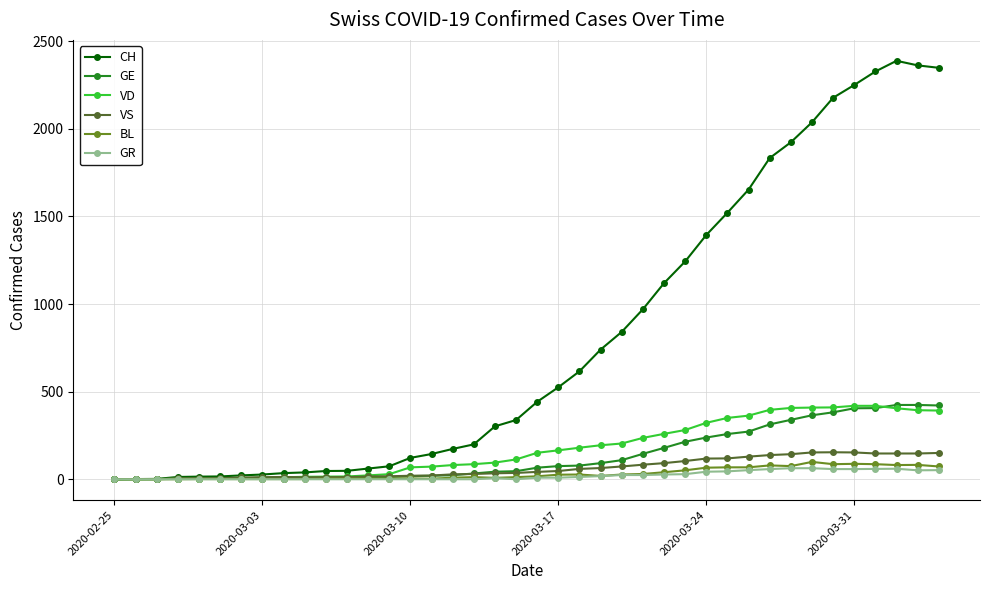

What is the greatest value displayed?

2388